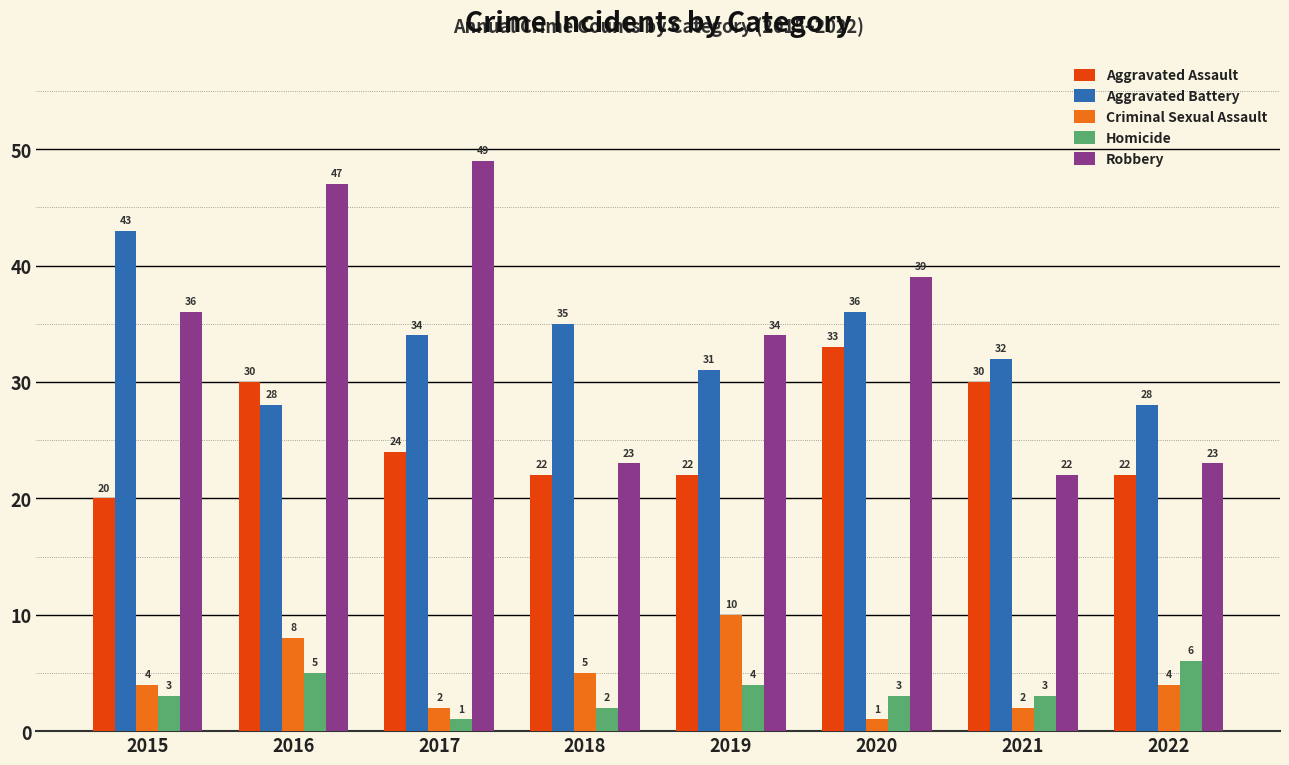

At which category is the sum across all series the highest?

2016